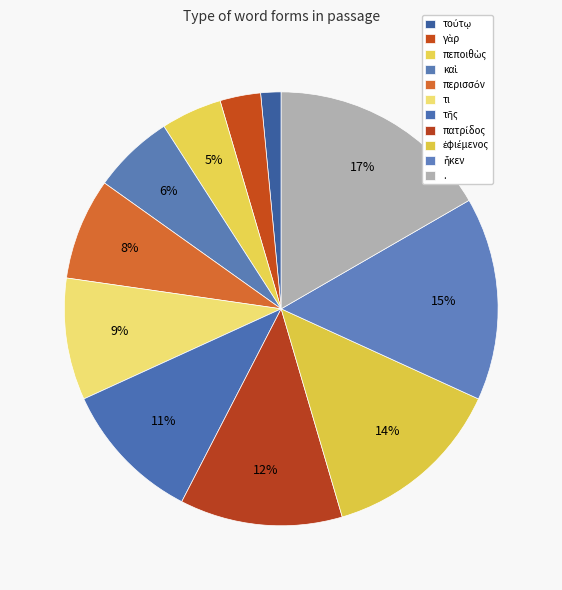

Between πατρίδος and πεποιθὼς, which is larger?

πατρίδος